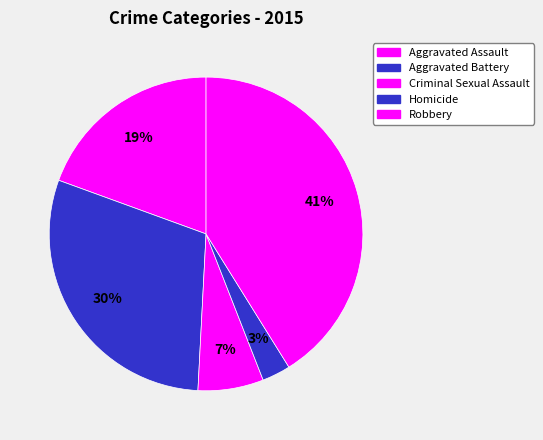

The Aggravated Battery slice represents 17% of the pie. True or false?

False